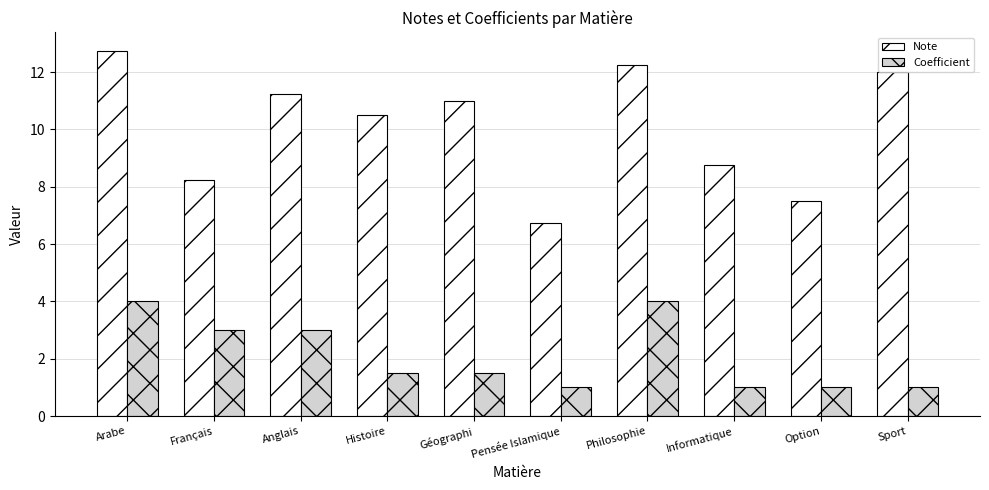

Read the Note value at Géographi.

11.0